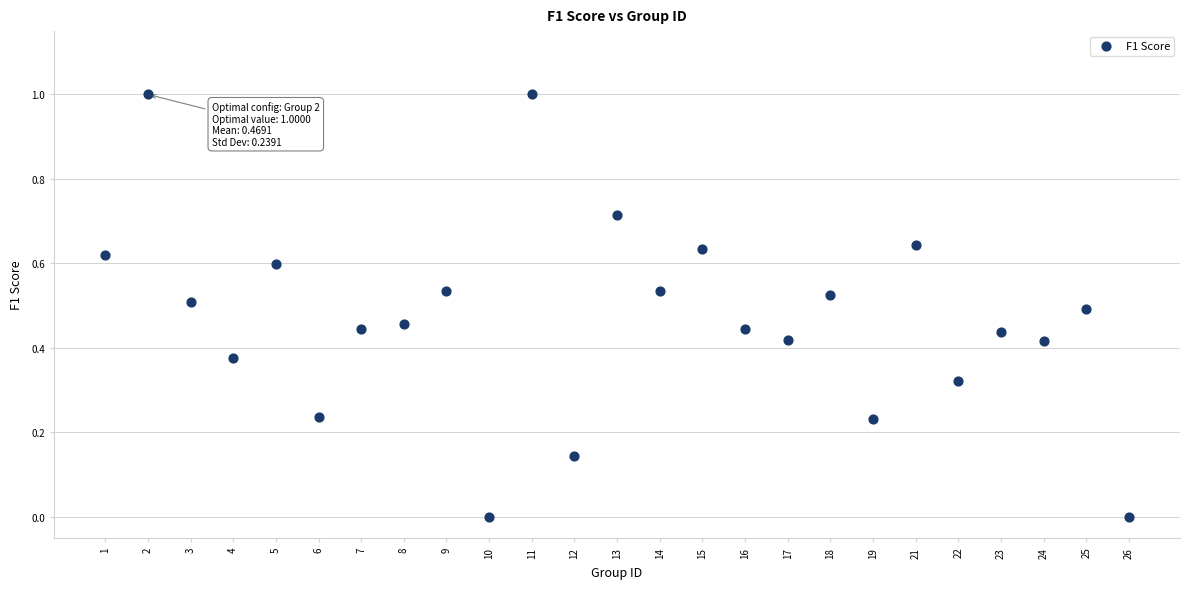

What is the range of Y values (max minus min)?

1.0